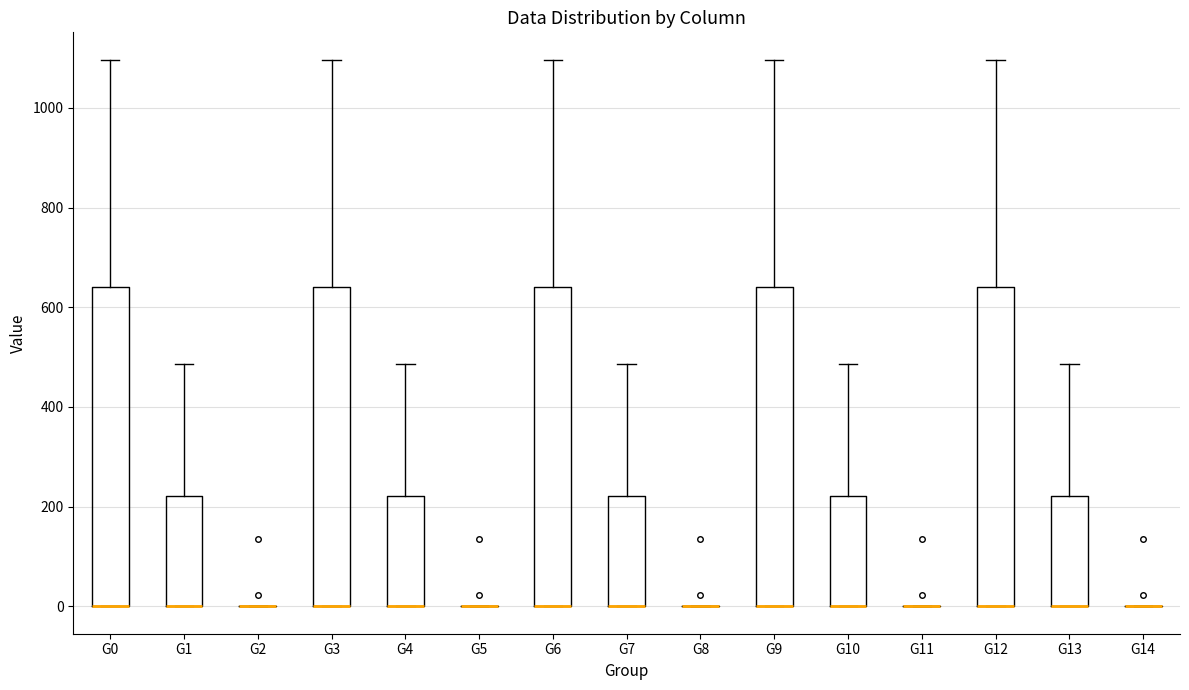

Reading left to right, transcribe this box plot: for each box, give where its median line is, the range the box spans, and where its two whiskers end, as read against the y-axis. The values are not printed on the chart, so give them approximately, as read against the axis.

G0: median 0 (drawn on the box's lower edge), box 0 to 640, whiskers 0 to 1100
G1: median 0 (drawn on the box's lower edge), box 0 to 220, whiskers 0 to 480
G2: box collapsed to a line at 0, whiskers 0 to 0
G3: median 0 (drawn on the box's lower edge), box 0 to 640, whiskers 0 to 1100
G4: median 0 (drawn on the box's lower edge), box 0 to 220, whiskers 0 to 480
G5: box collapsed to a line at 0, whiskers 0 to 0
G6: median 0 (drawn on the box's lower edge), box 0 to 640, whiskers 0 to 1100
G7: median 0 (drawn on the box's lower edge), box 0 to 220, whiskers 0 to 480
G8: box collapsed to a line at 0, whiskers 0 to 0
G9: median 0 (drawn on the box's lower edge), box 0 to 640, whiskers 0 to 1100
G10: median 0 (drawn on the box's lower edge), box 0 to 220, whiskers 0 to 480
G11: box collapsed to a line at 0, whiskers 0 to 0
G12: median 0 (drawn on the box's lower edge), box 0 to 640, whiskers 0 to 1100
G13: median 0 (drawn on the box's lower edge), box 0 to 220, whiskers 0 to 480
G14: box collapsed to a line at 0, whiskers 0 to 0